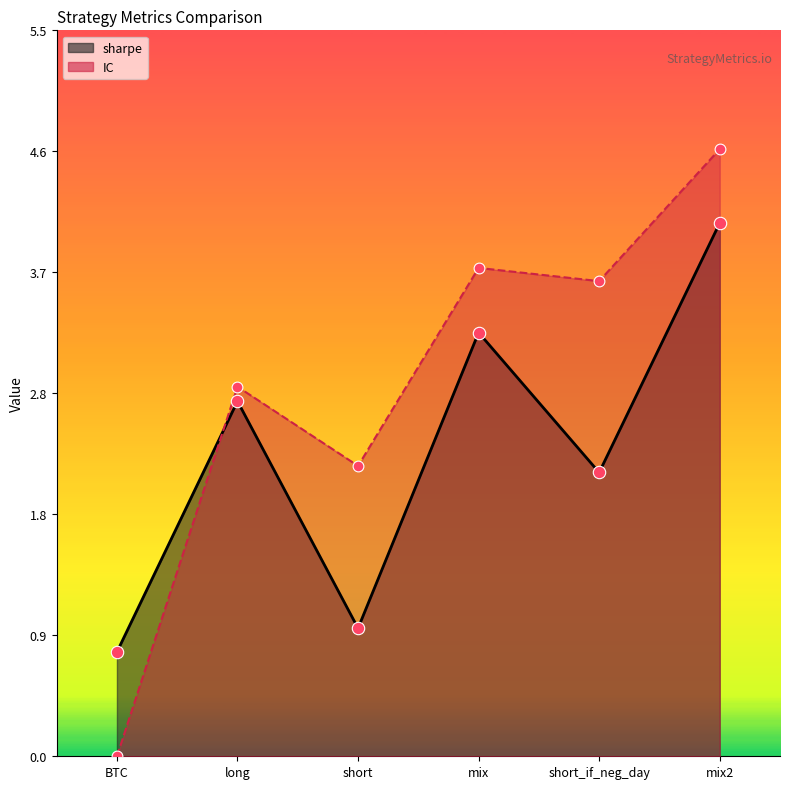

Which series contains the lowest Y value?

IC (line)